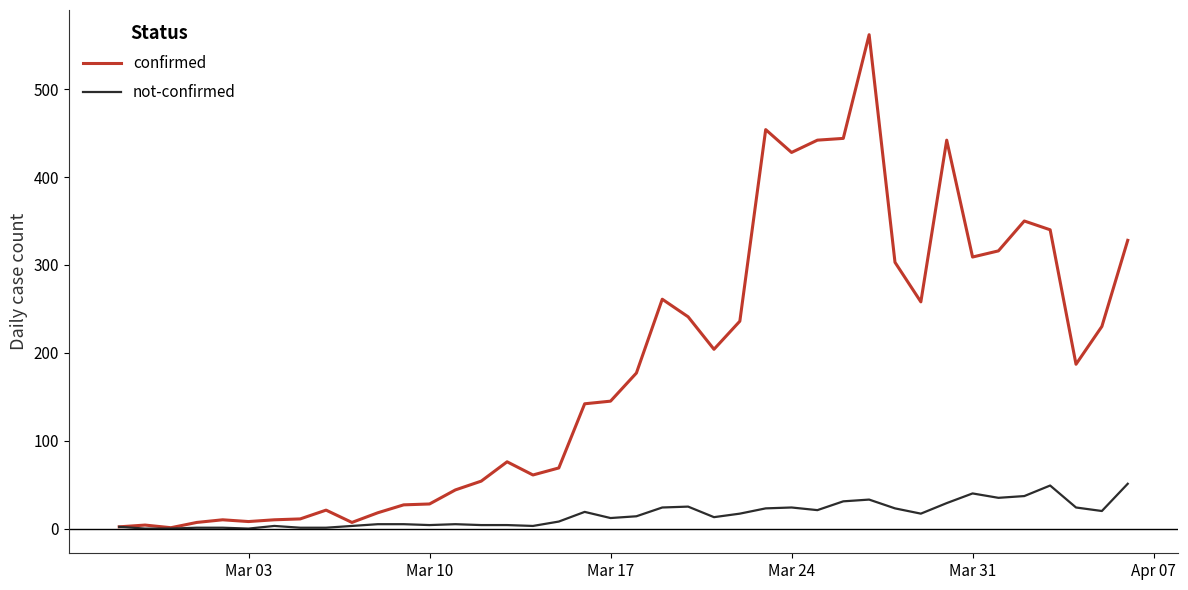

What is the highest value of the not-confirmed series?

51